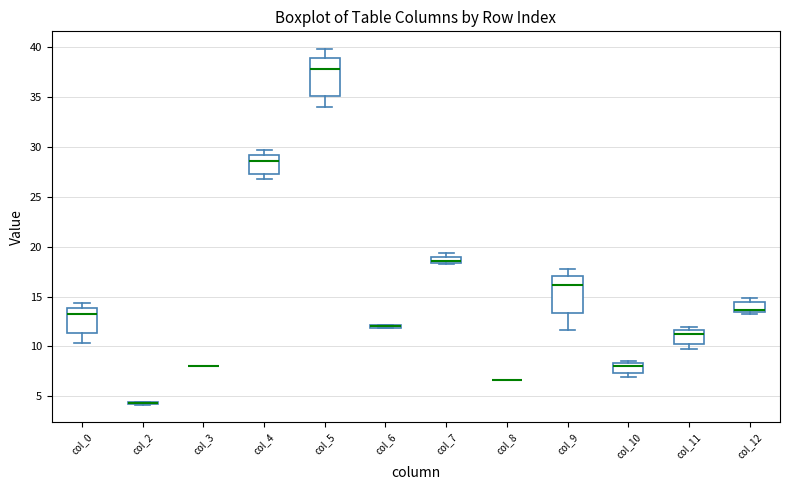

Where is the lower edge of the box for col_0 on the y-axis? The values are not printed on the chart, so give them approximately, as read against the axis.

11.5